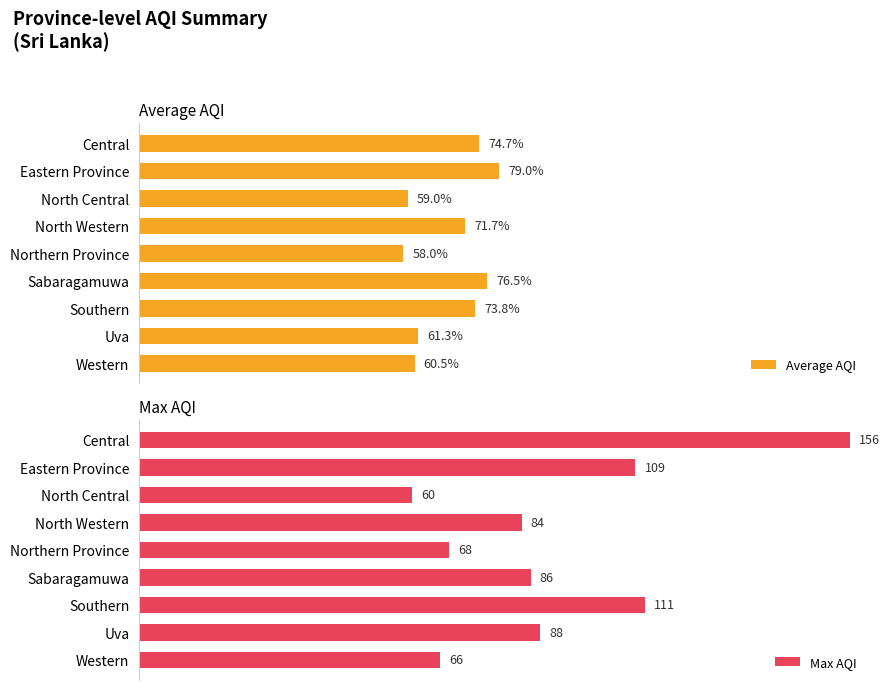

List the labels in order of Max AQI value, largest first.

Central, Southern, Eastern Province, Uva, Sabaragamuwa, North Western, Northern Province, Western, North Central